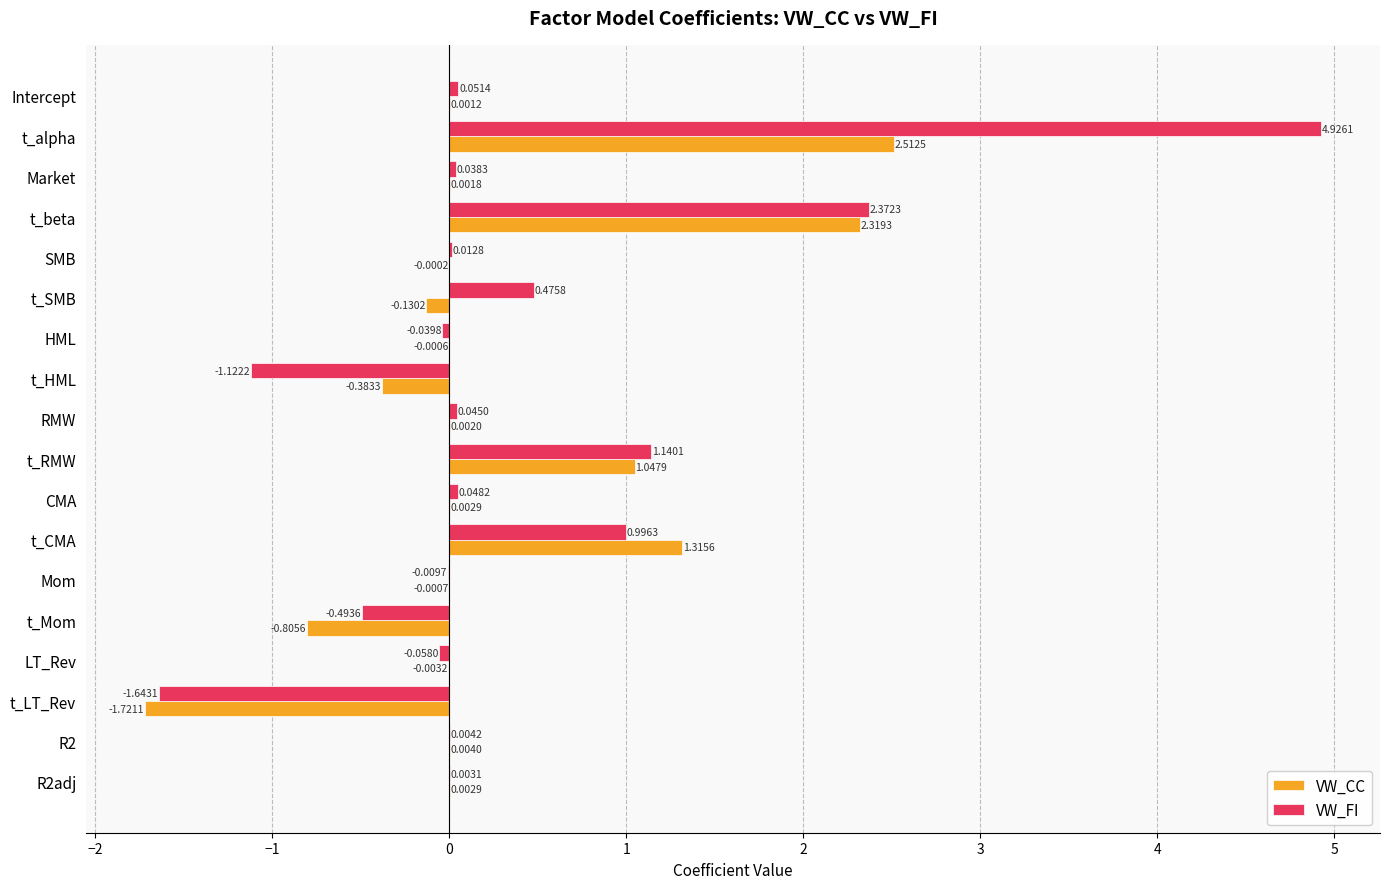

Which series changed the most between t_CMA and Mom?

VW_CC